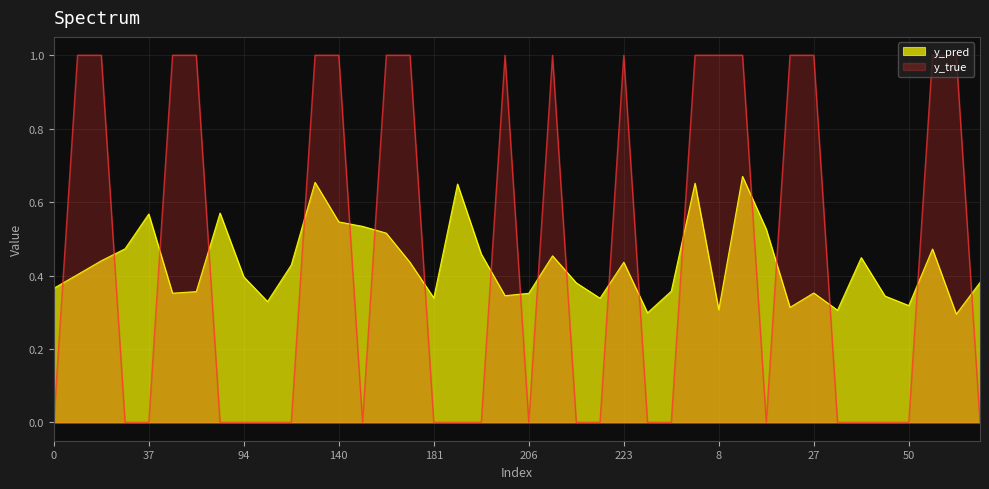

Which series has the largest range (max minus min)?

y_true